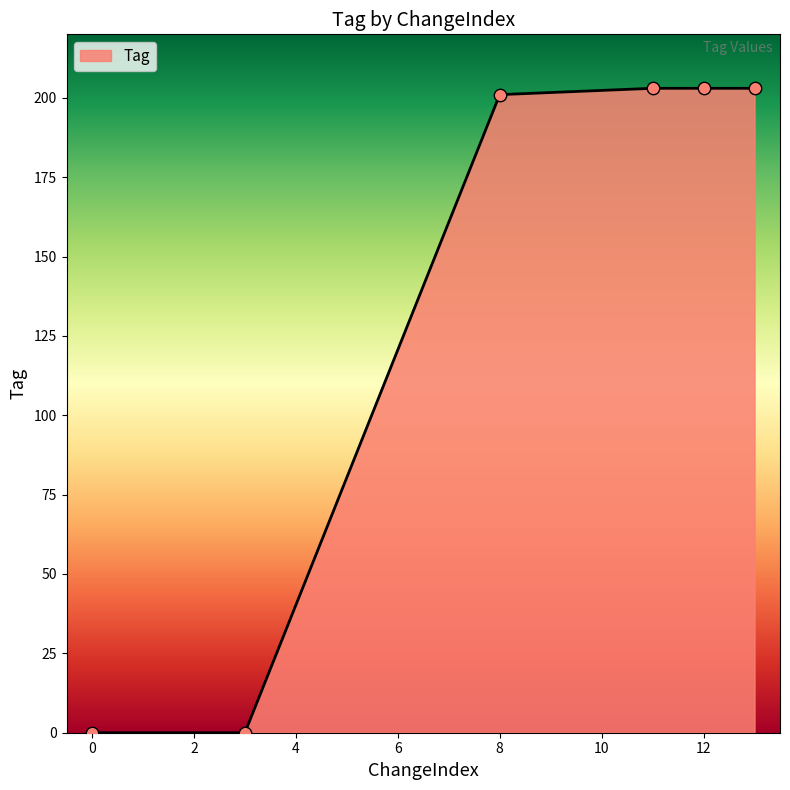

What is the difference between the maximum and minimum values?

203